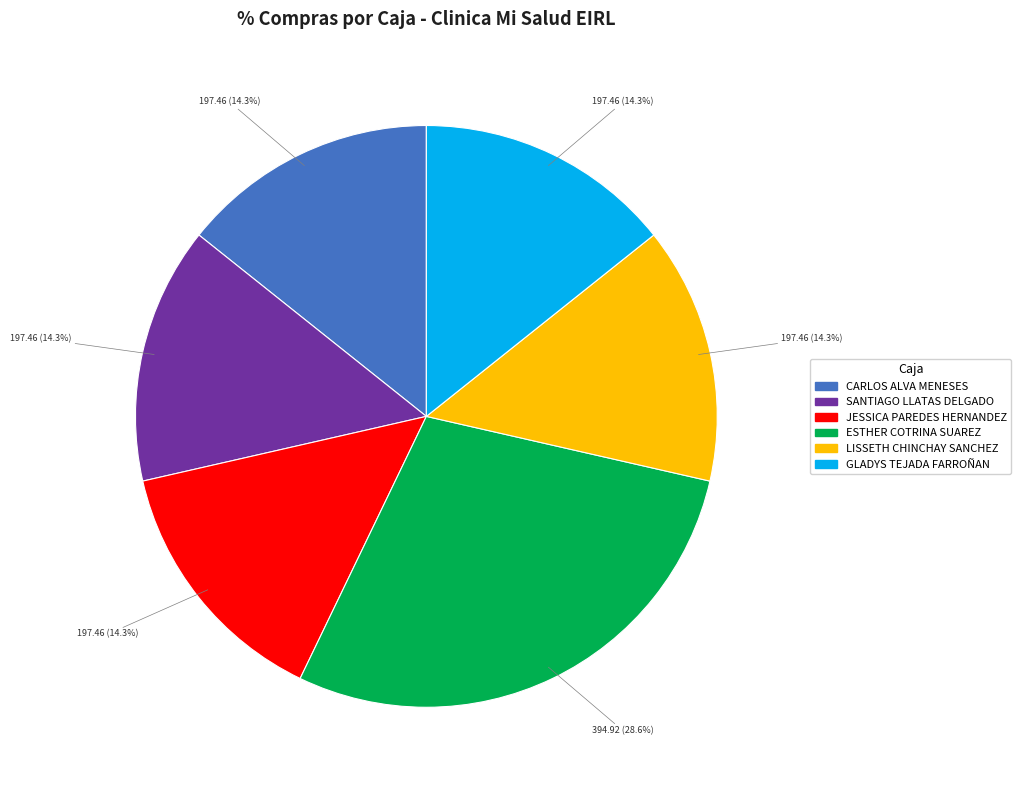

Count the number of slices in the pie.

6